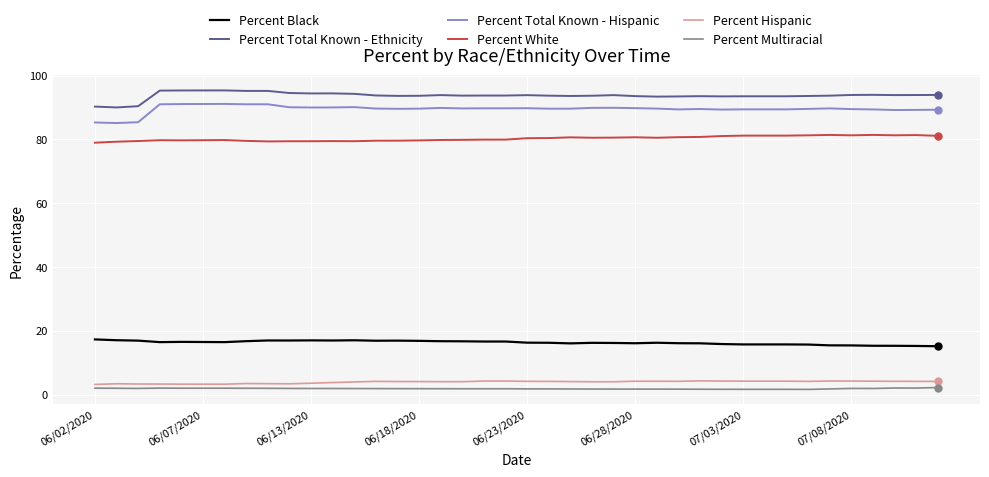

Which series has the largest total across all categories?

Percent Total Known - Ethnicity